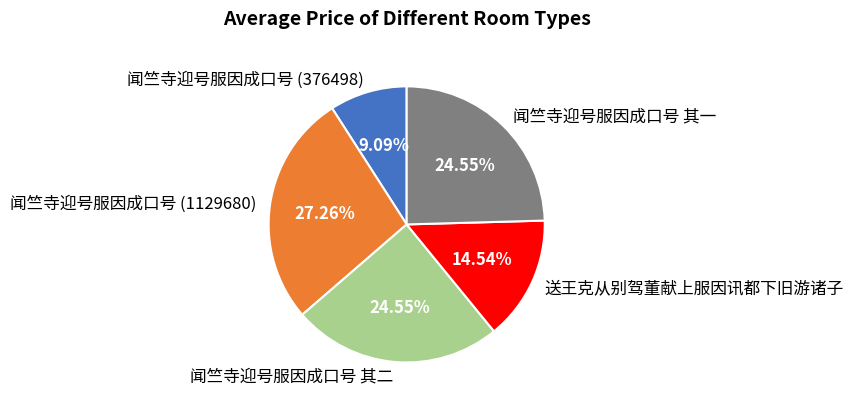

To the nearest percent, what percentage of the pie is 闻竺寺迎号服因成口号 (376498)?

9%